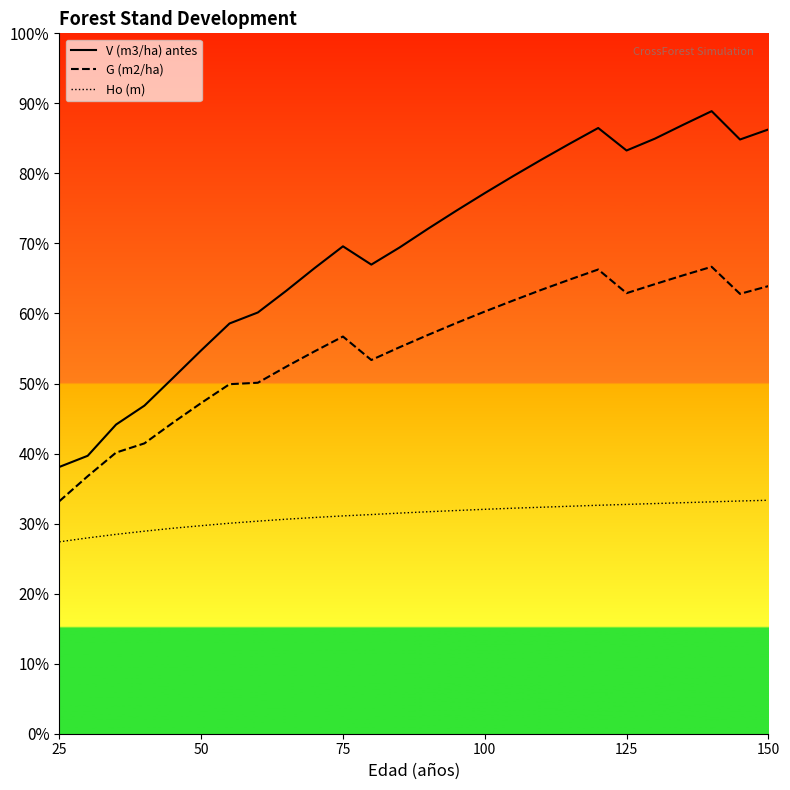

True or false: V (m3/ha) antes and Ho (m) intersect in this chart.

False